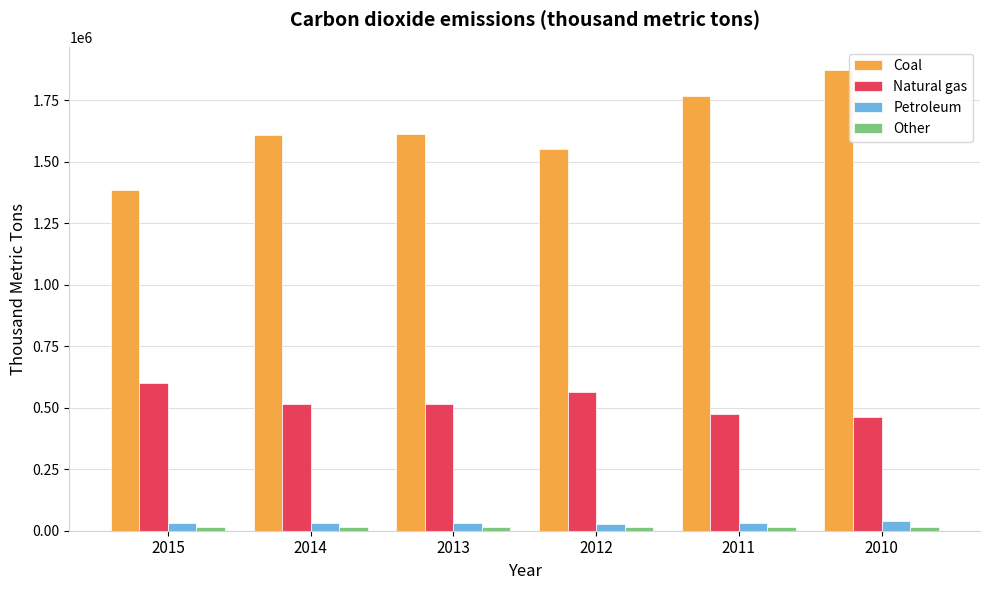

Which series has the largest total across all categories?

Coal